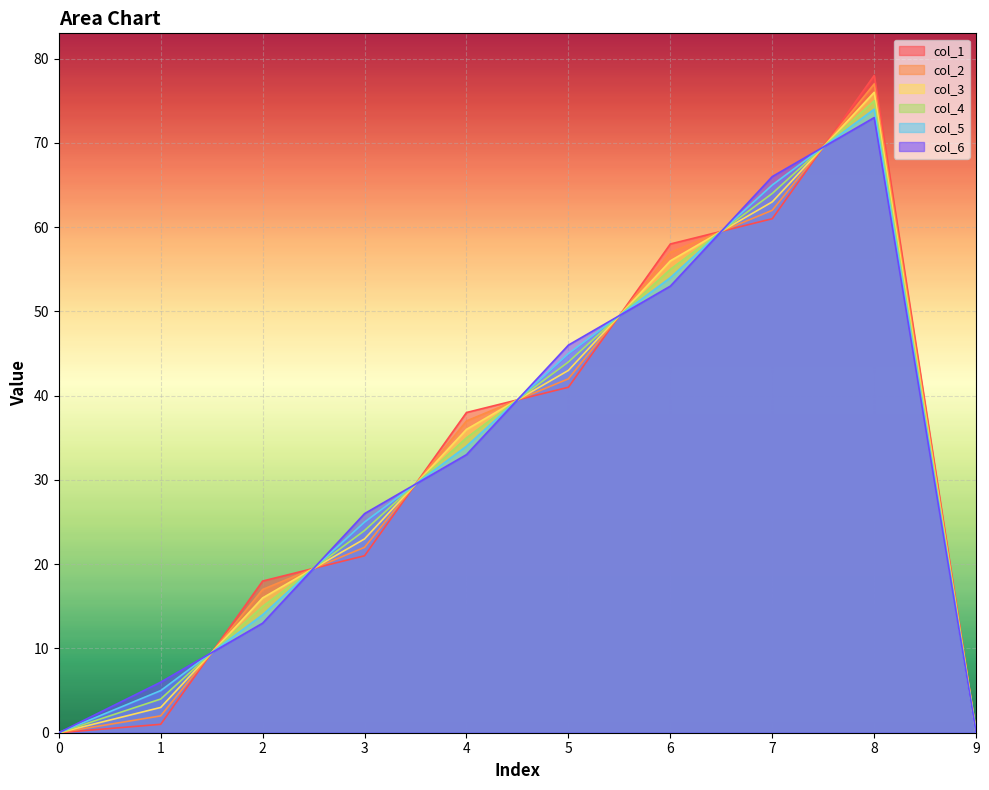

How many data points does each series have?

10